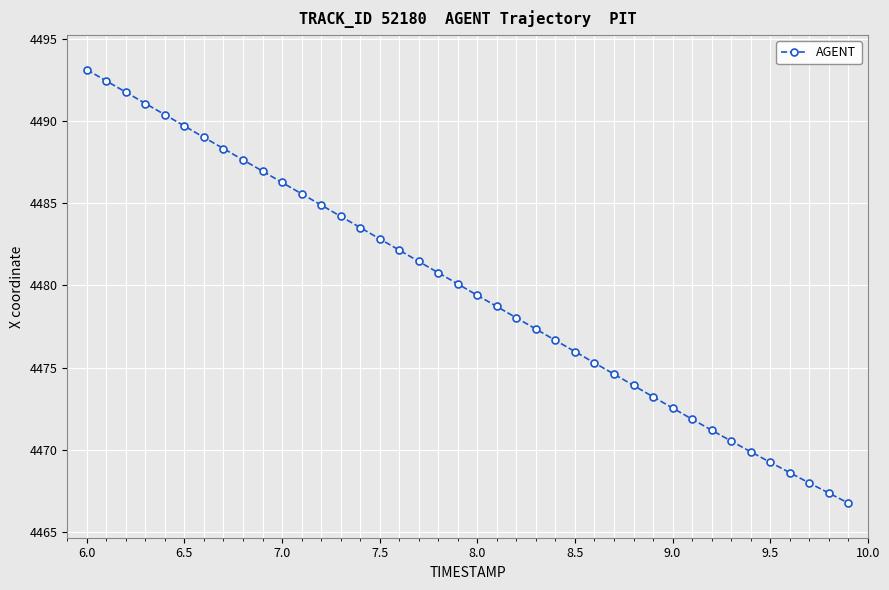

What is the value of the 37th point from the left?

4468.6